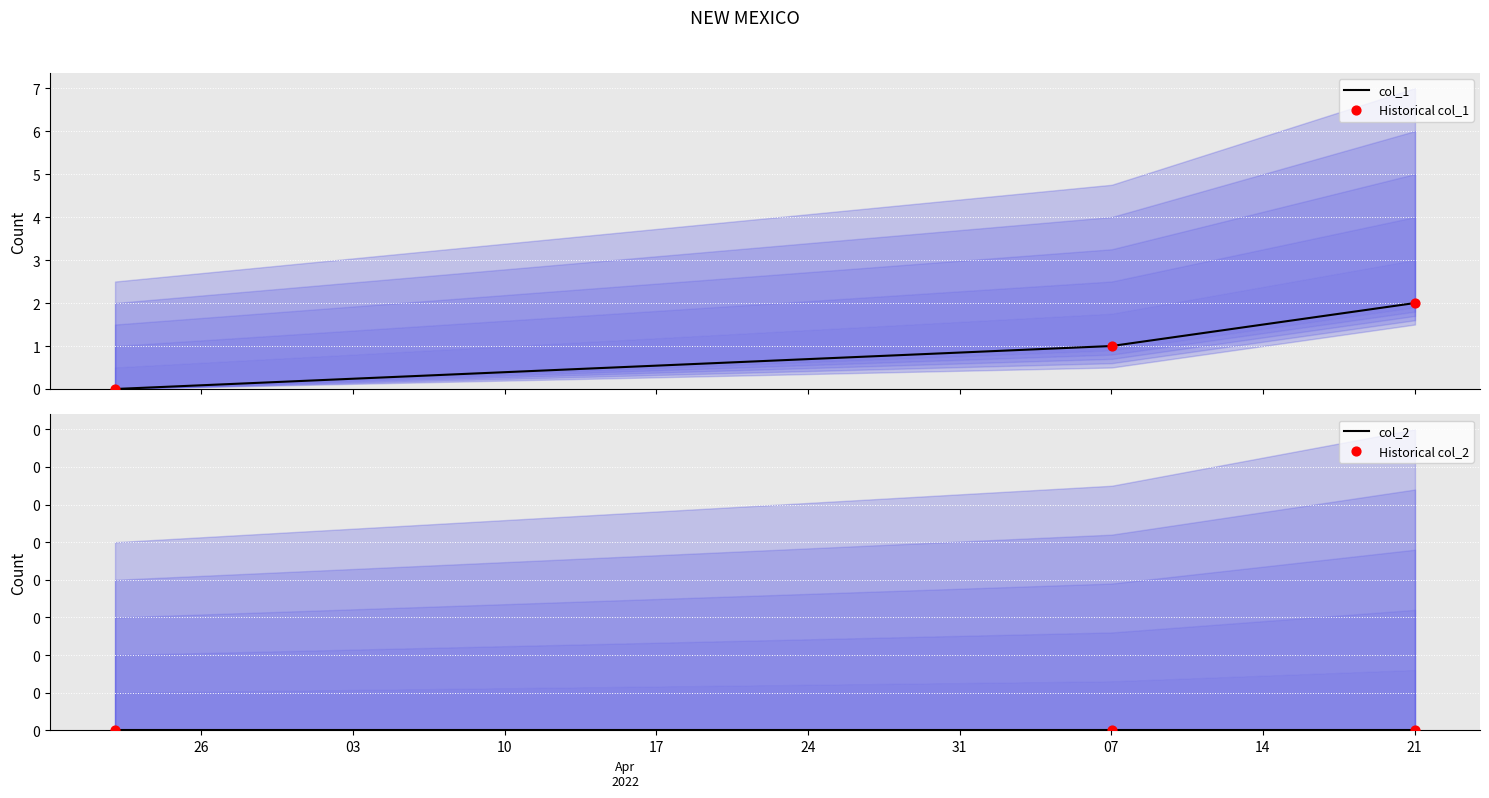

Which series reaches the maximum Y coordinate?

col_1